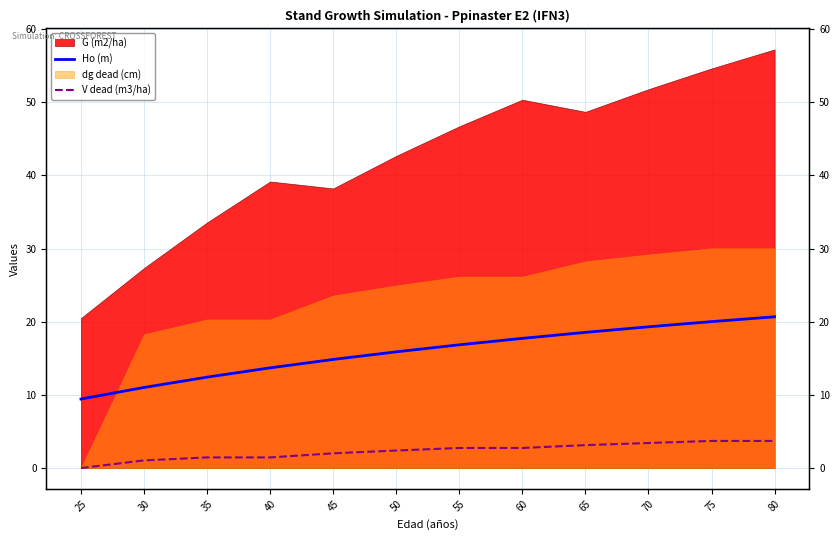

At which label is V dead (m3/ha) closest to 1?

30